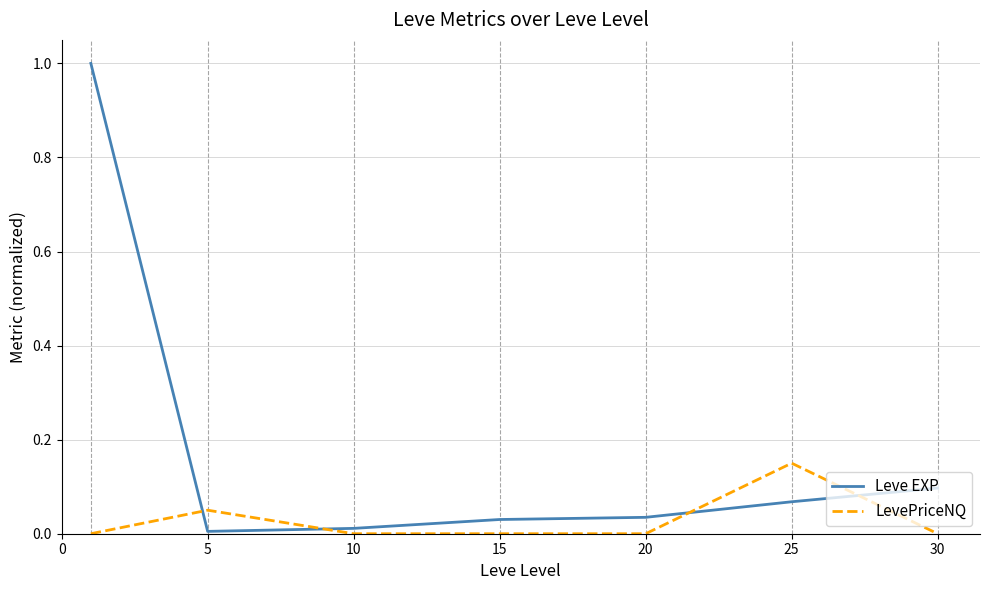

Rank the series by their maximum value, from lowest to highest.

LevePriceNQ, Leve EXP